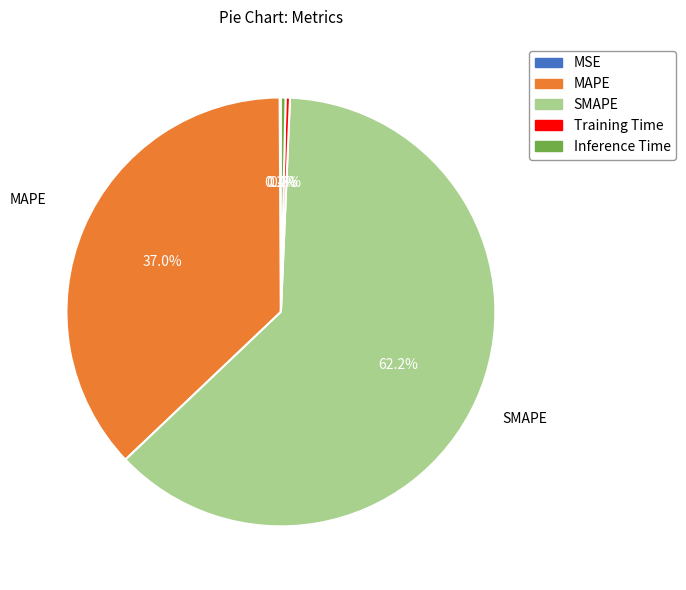

Does Training Time account for over 50% of the chart?

No